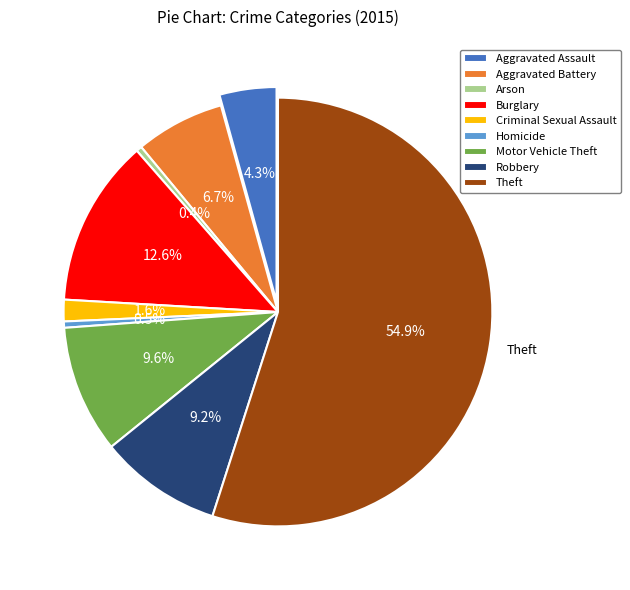

To the nearest percent, what portion does Burglary represent?

13%